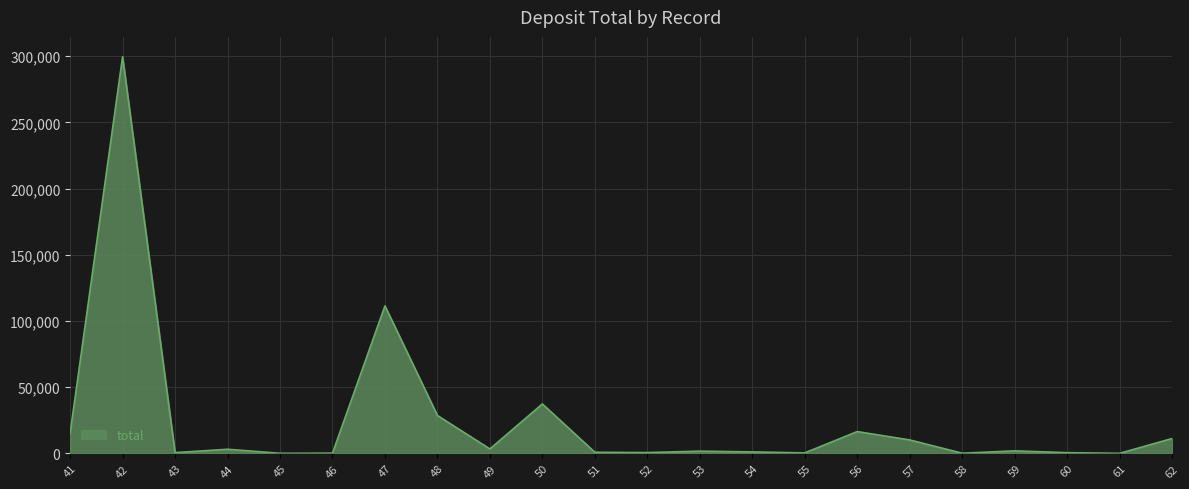

Is it true that the value at 50 is 37320.0?

True